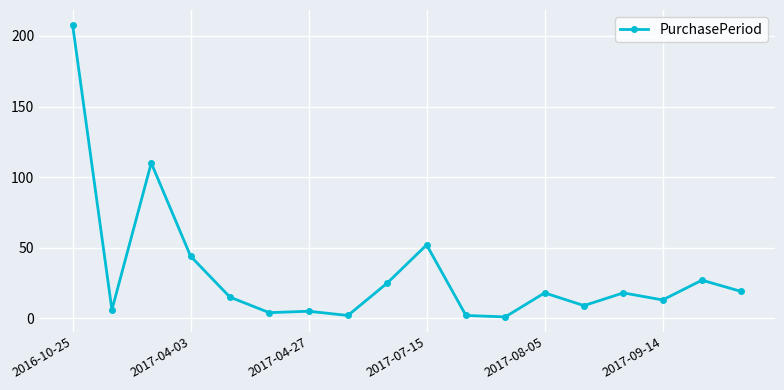

What is the maximum value shown in the chart?

208